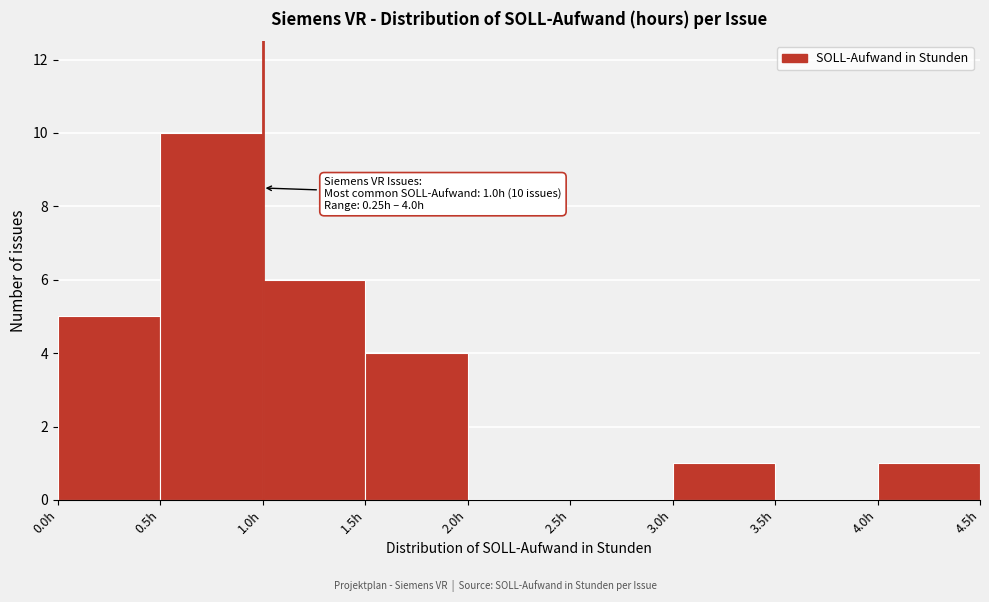

Which range on the x-axis has the tallest bar?

0.5 to 1.0